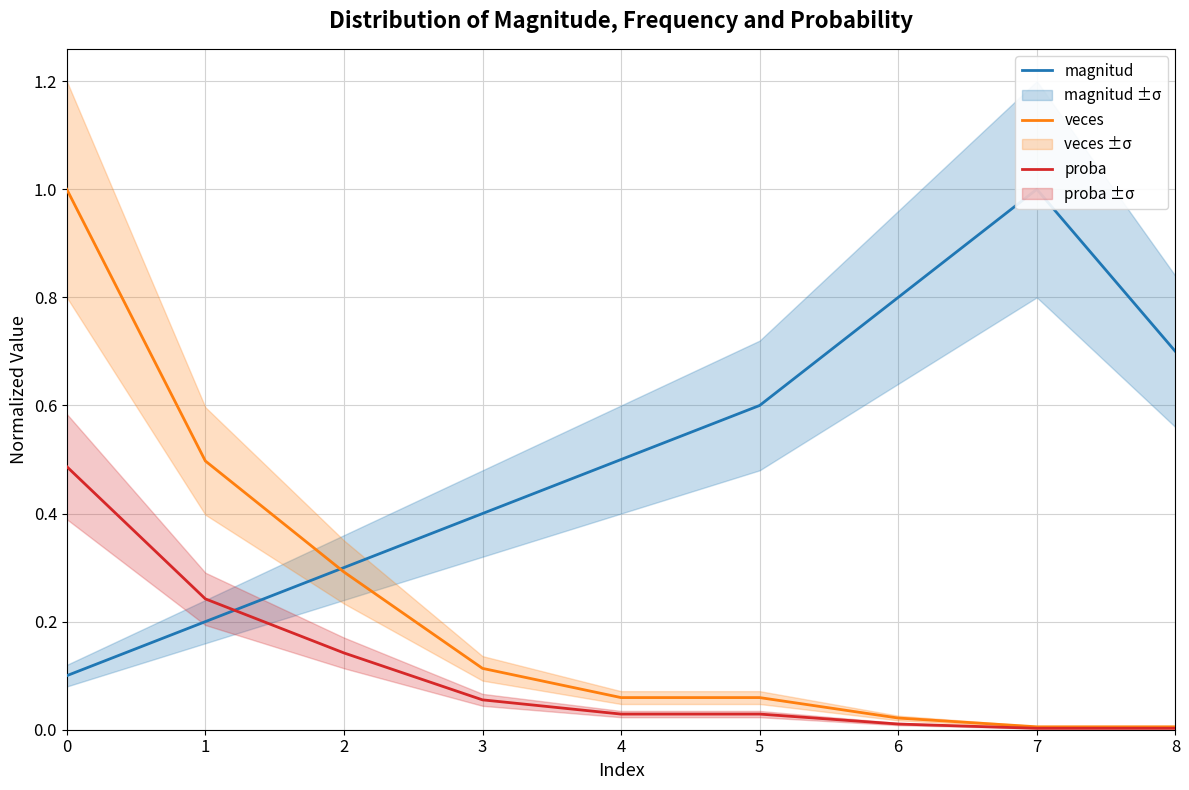

Is the value of proba at 8 greater than the value of magnitud at 5?

No